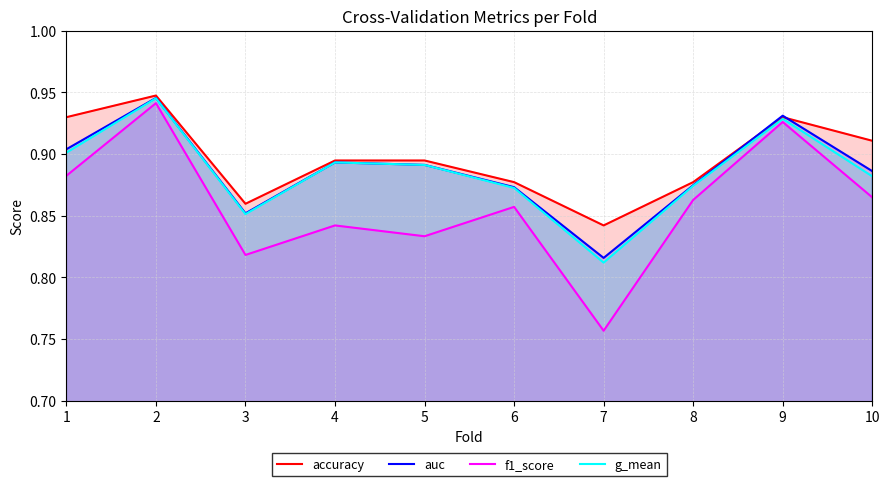

Count the auc values in the range 0 to 1.

10